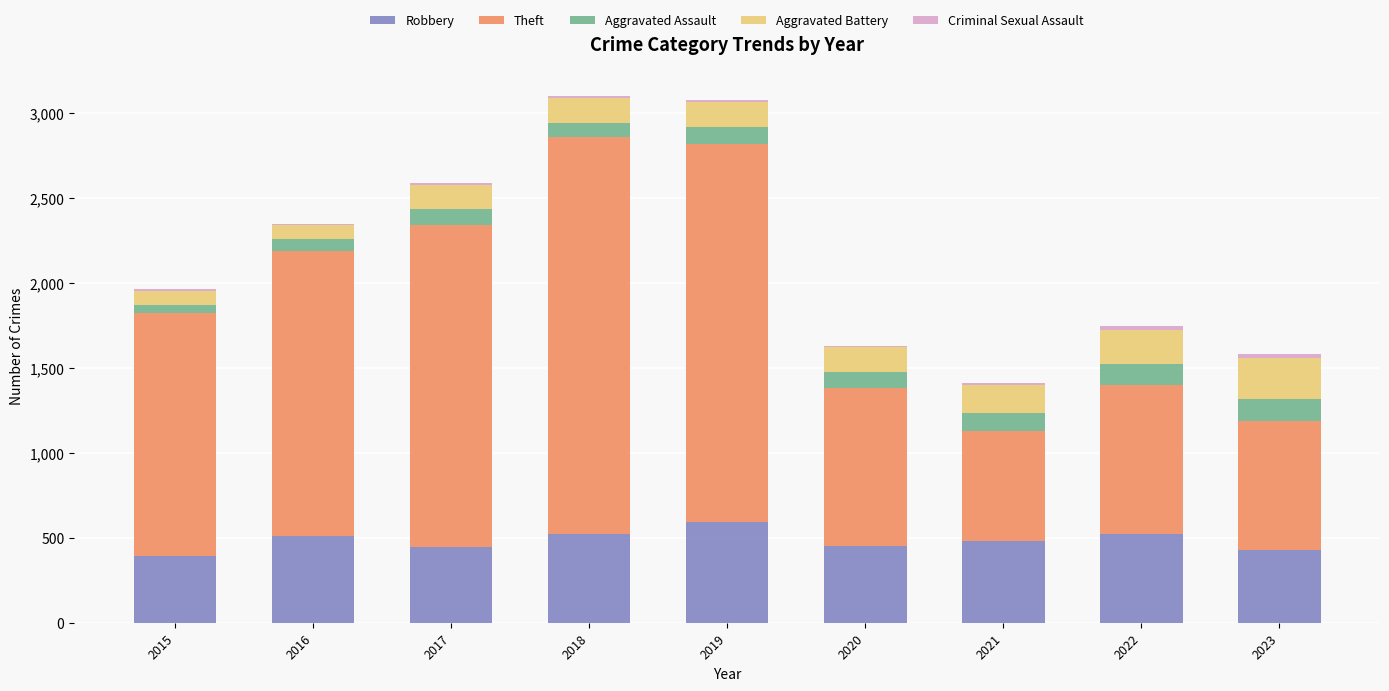

True or false: Robbery has a value of 520 at 2018.

True